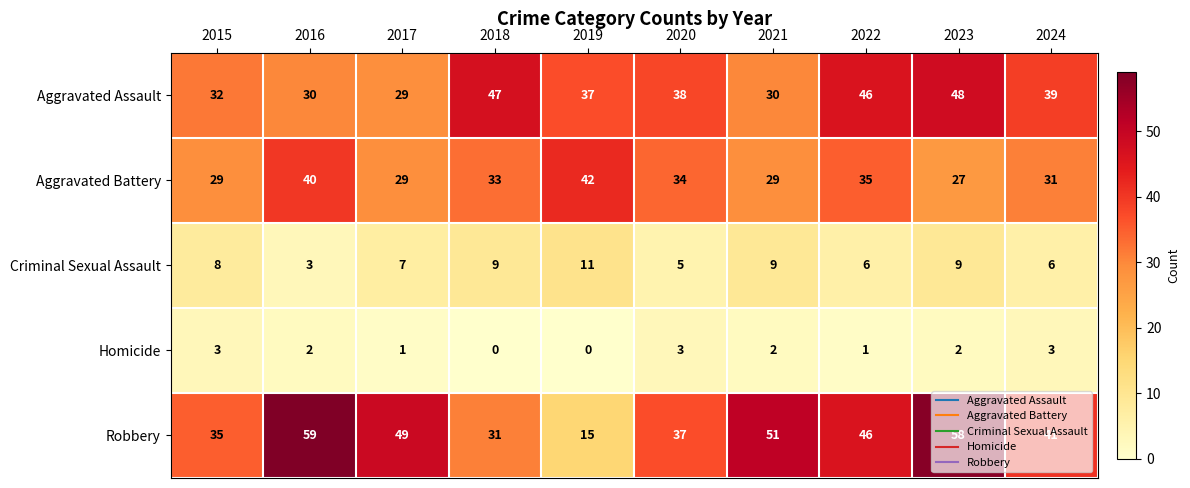

Which series has the largest range (max minus min)?

Robbery